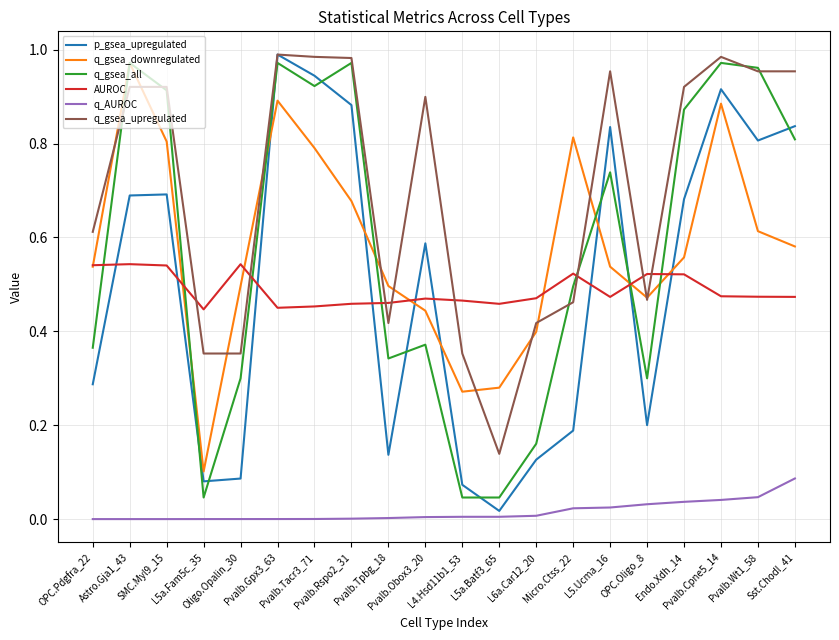

Which series has the largest range (max minus min)?

p_gsea_upregulated